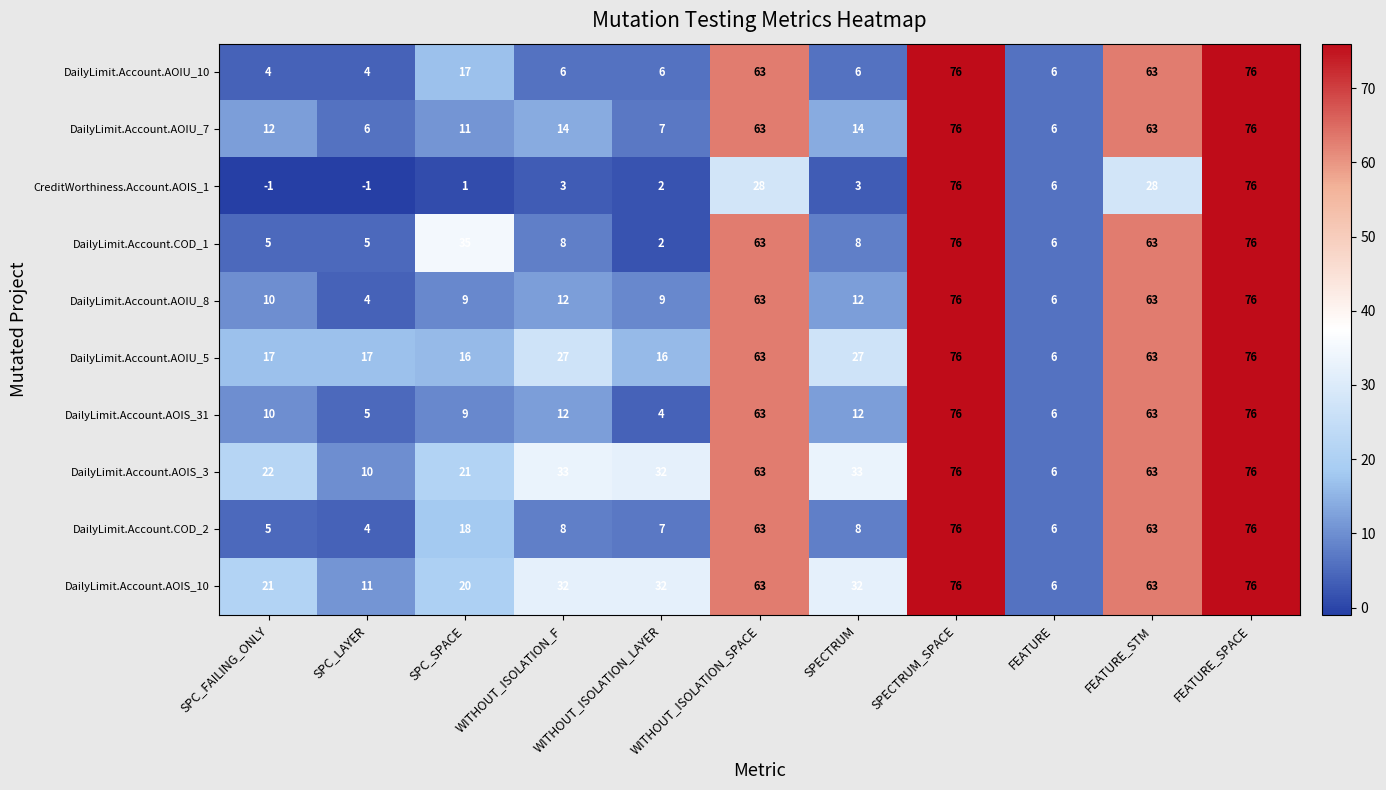

True or false: DailyLimit.Account.AOIS_3 has a value of 2 at FEATURE.

False